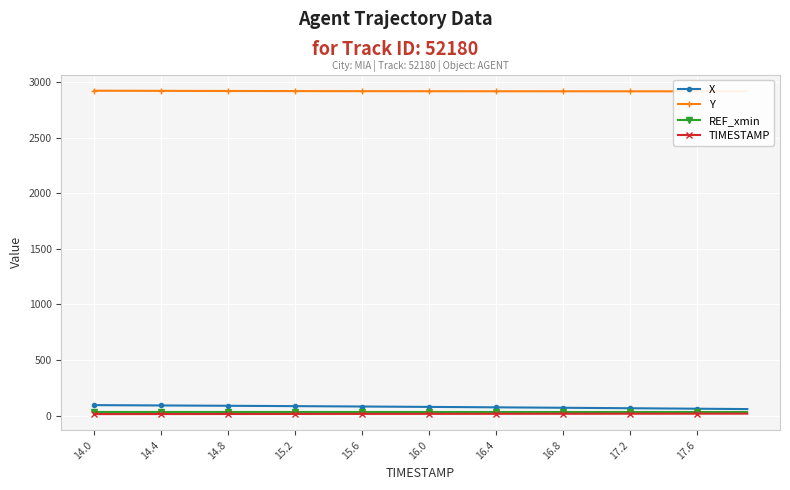

How many values in the X series exceed 79?

20